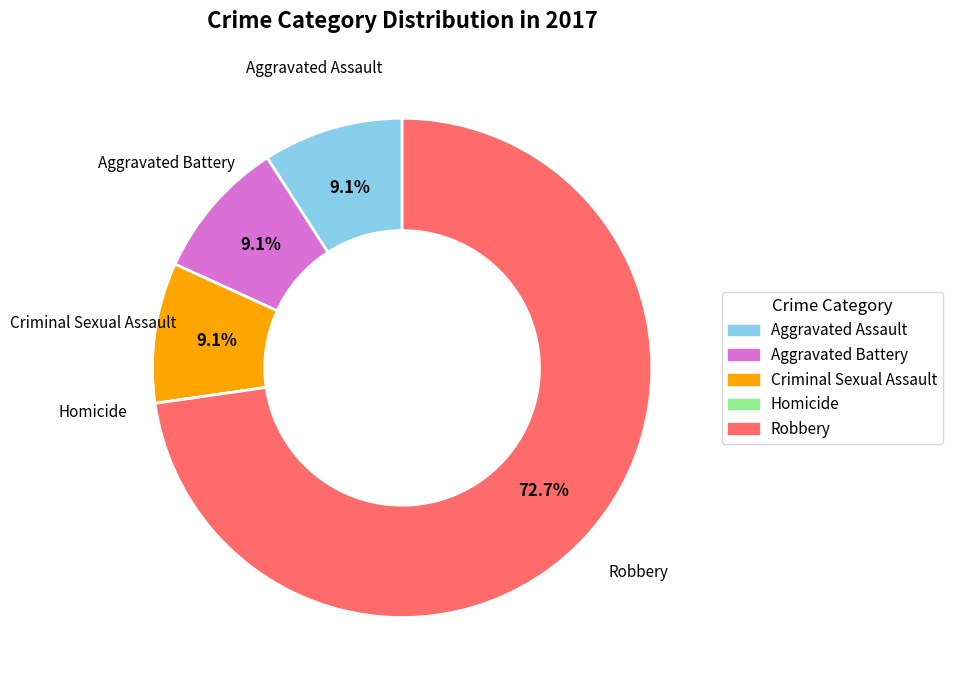

What is the largest slice in the pie chart?

Robbery